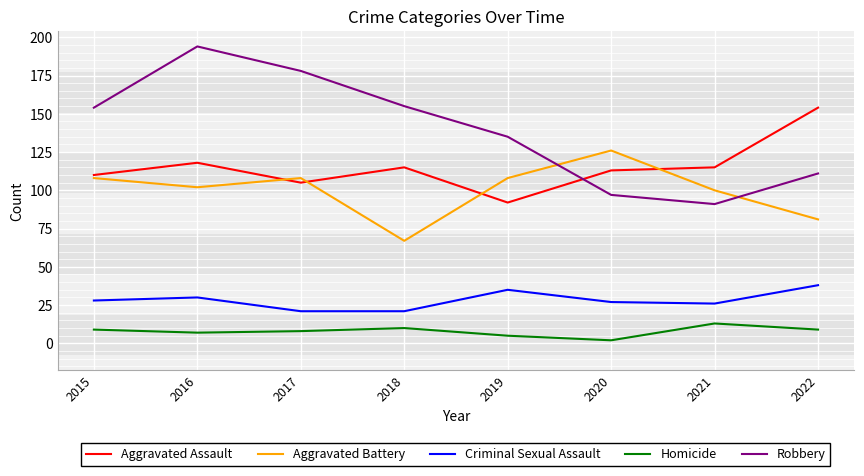

Rank the series at 2018 from lowest to highest value.

Homicide, Criminal Sexual Assault, Aggravated Battery, Aggravated Assault, Robbery